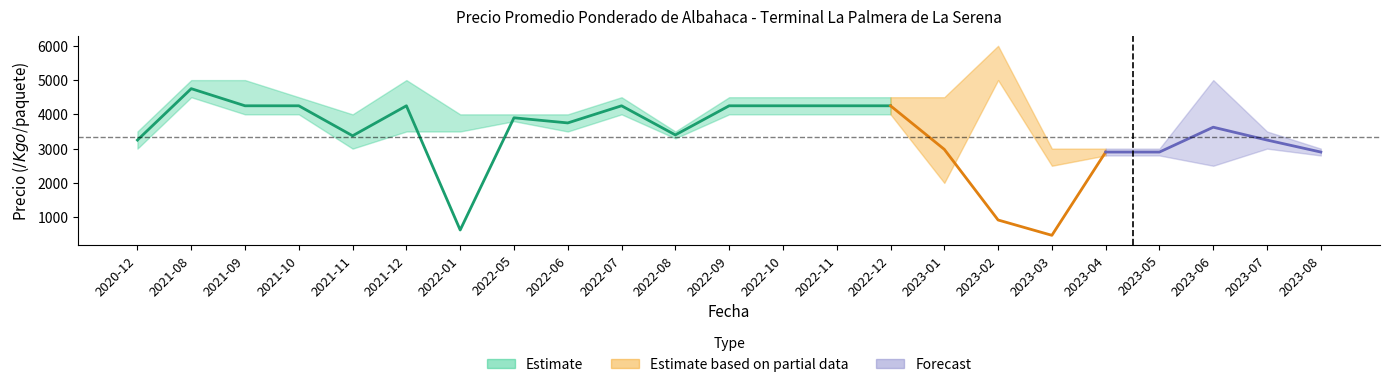

How many values in the Precio máximo series exceed 4500?

5